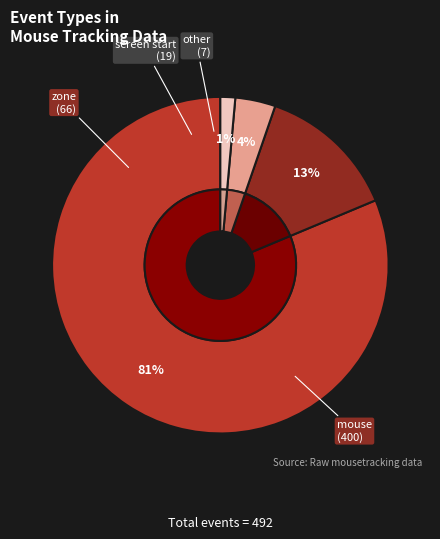

Which has a higher value, mouse or screen start?

mouse